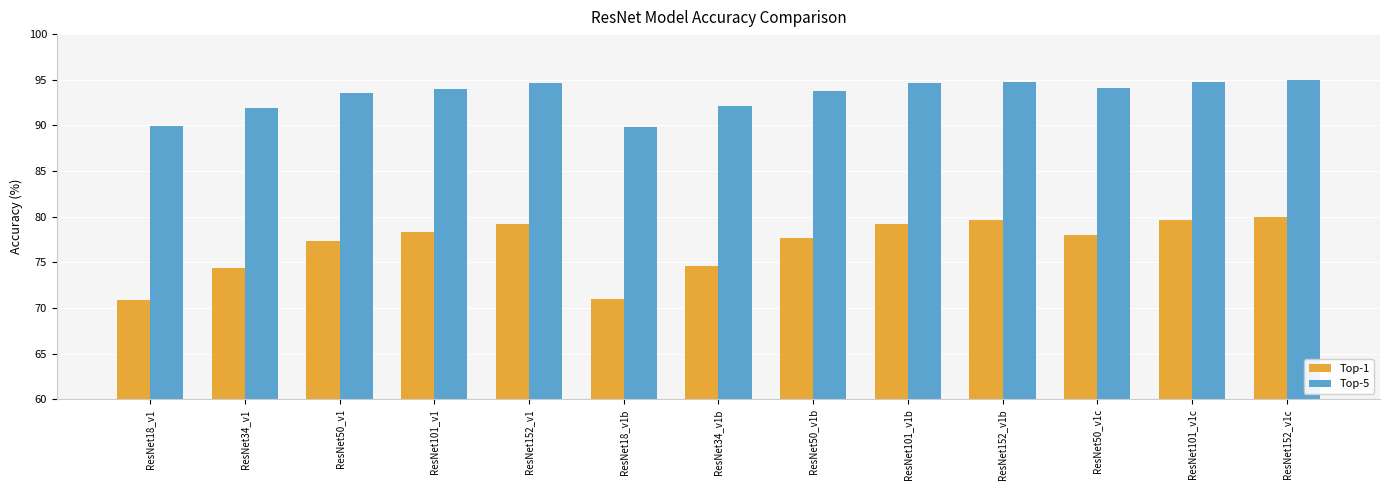

List the series in order of their overall mean, highest first.

Top-5, Top-1